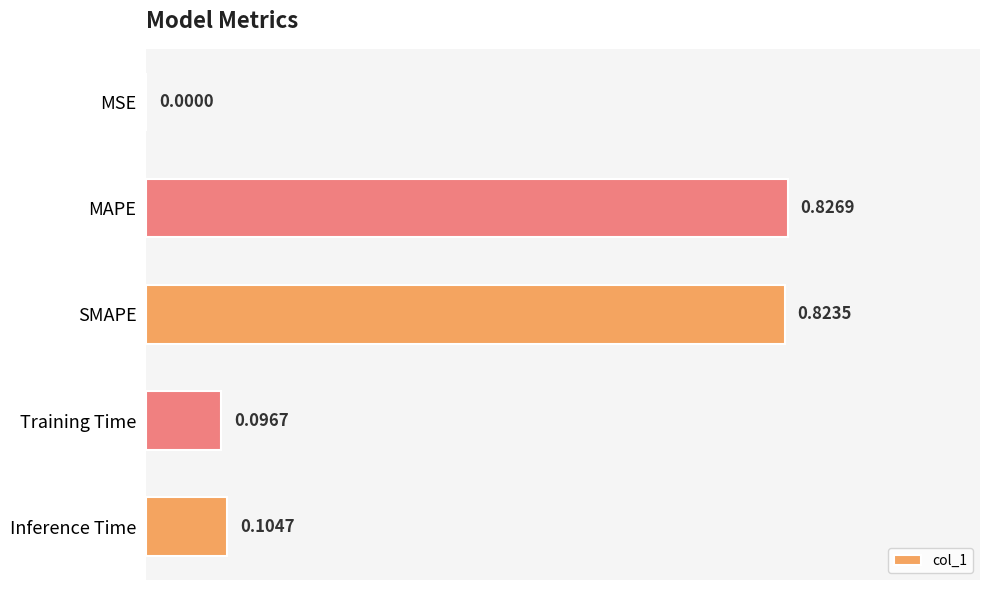

Where is the data nearest to the value 0?

MSE